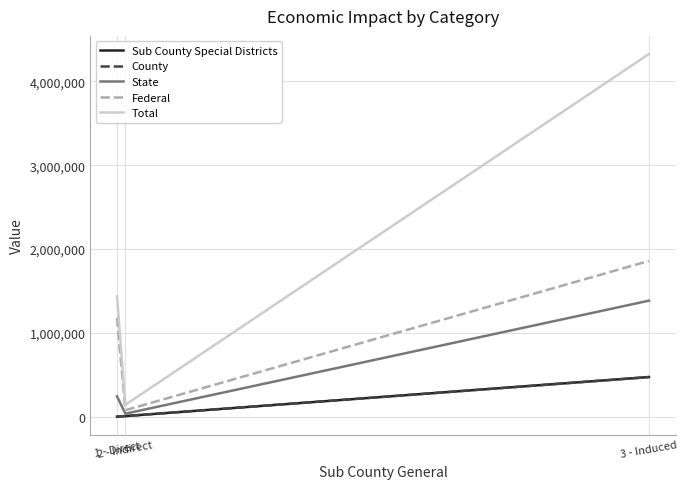

At which label does Federal reach its peak?

3 - Induced